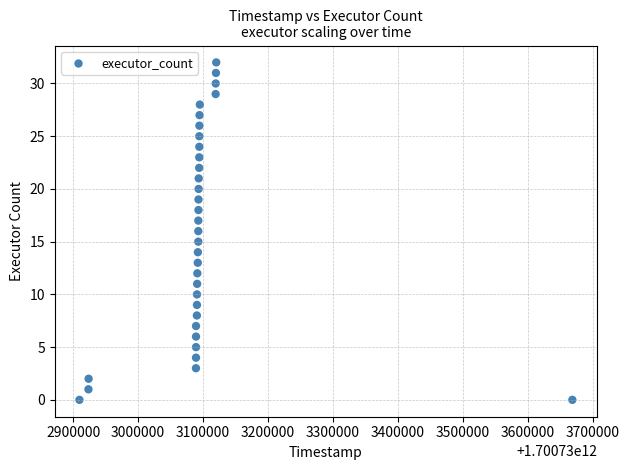

What is the range of Y values (max minus min)?

32